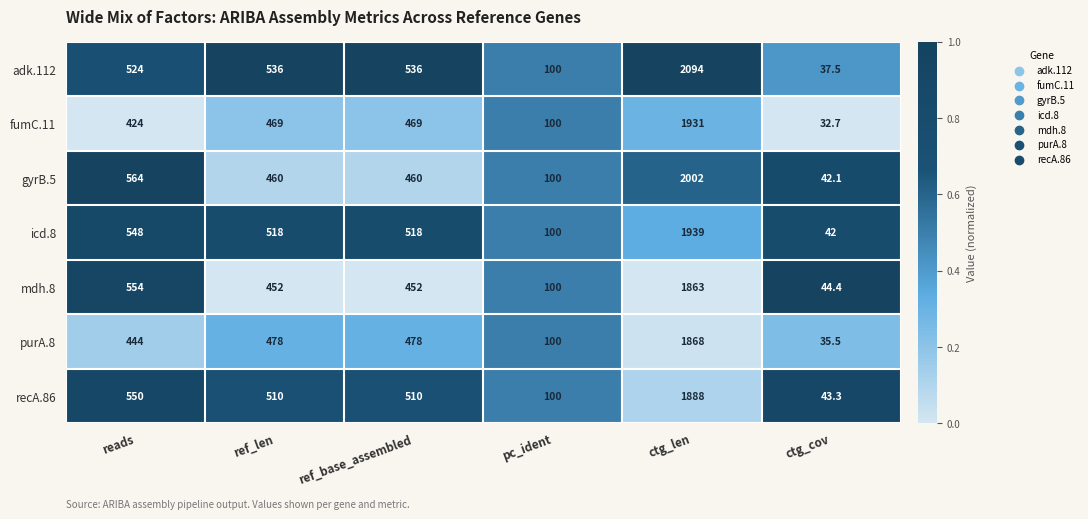

What is the greatest value displayed?

2094.0